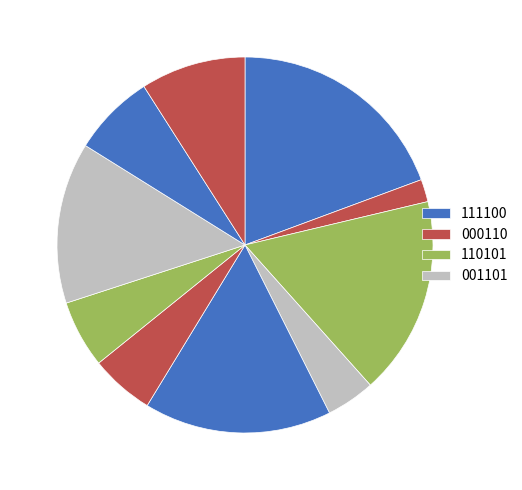

Count the number of slices in the pie.

10